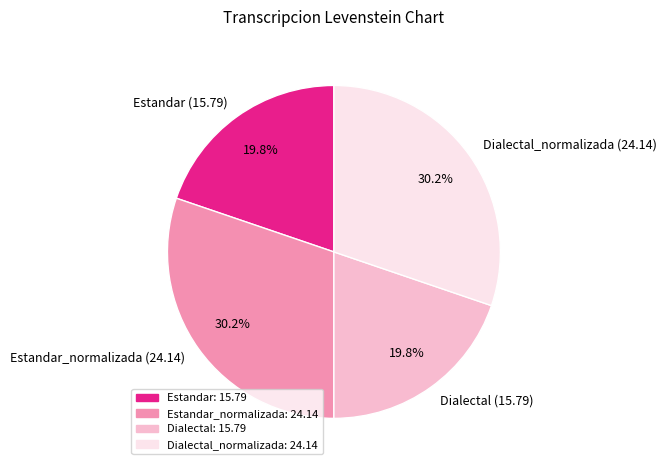

What is the total percentage of Dialectal_normalizada (24.14) and Dialectal (15.79)?

50.0%